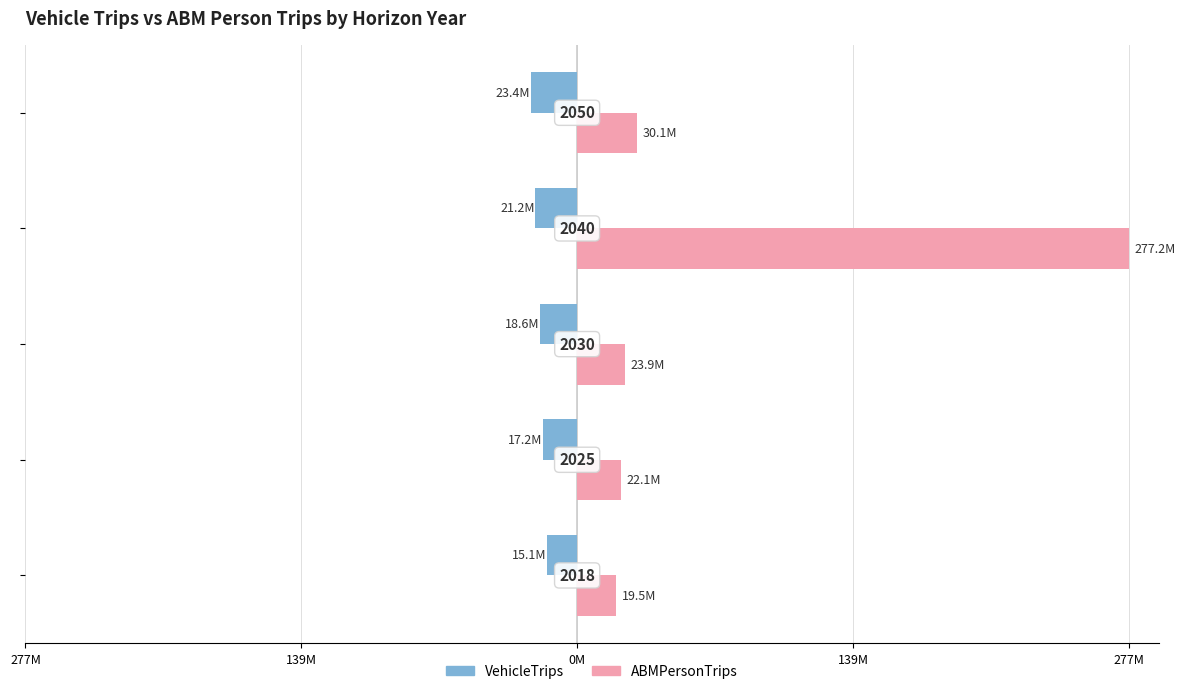

What are all the series names shown in the legend?

VehicleTrips, ABMPersonTrips